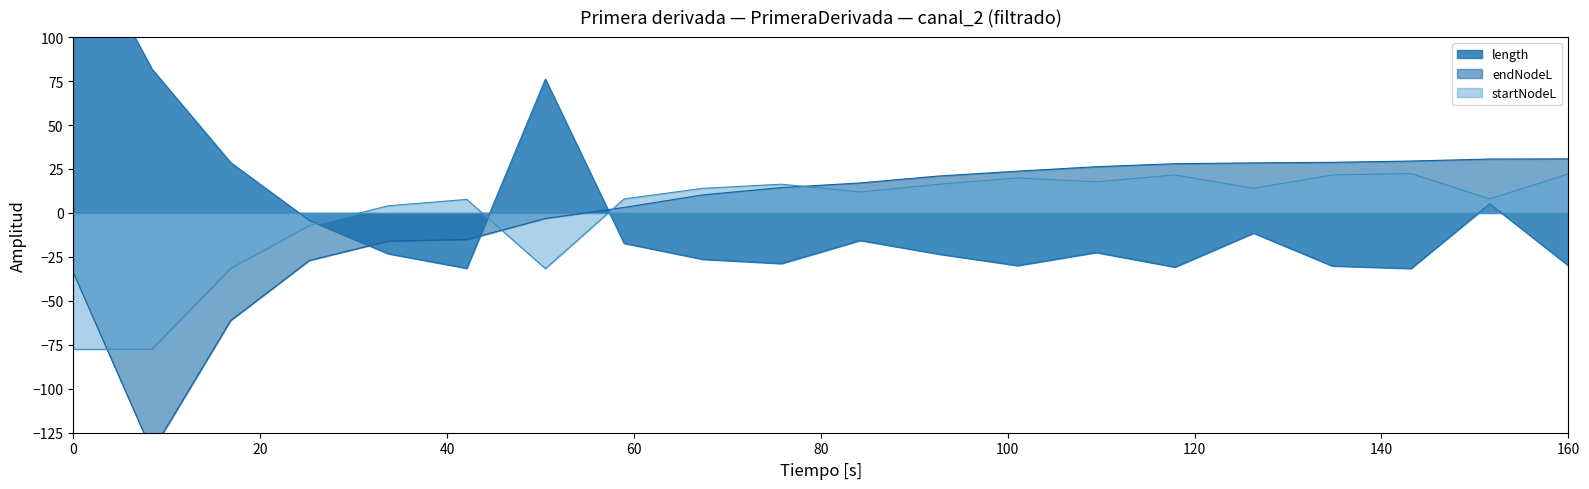

List the series in order of their overall mean, highest first.

endNodeL, length, startNodeL